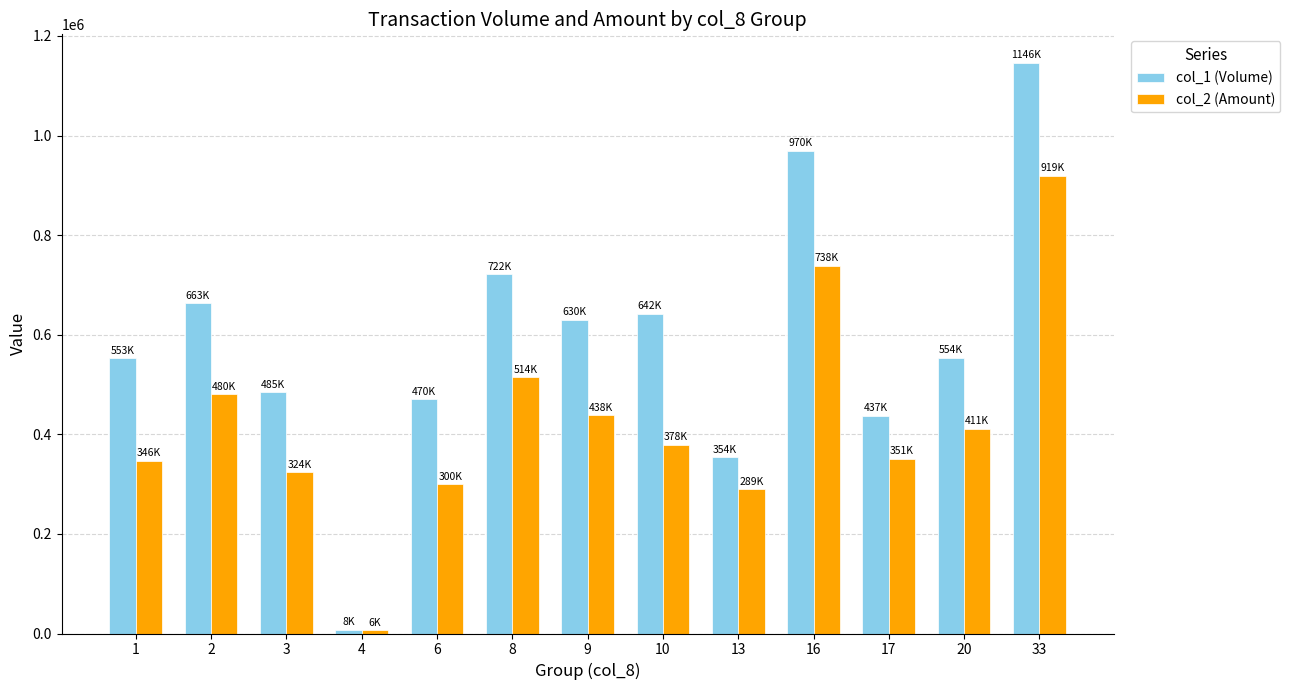

Count the number of data series in this chart.

2